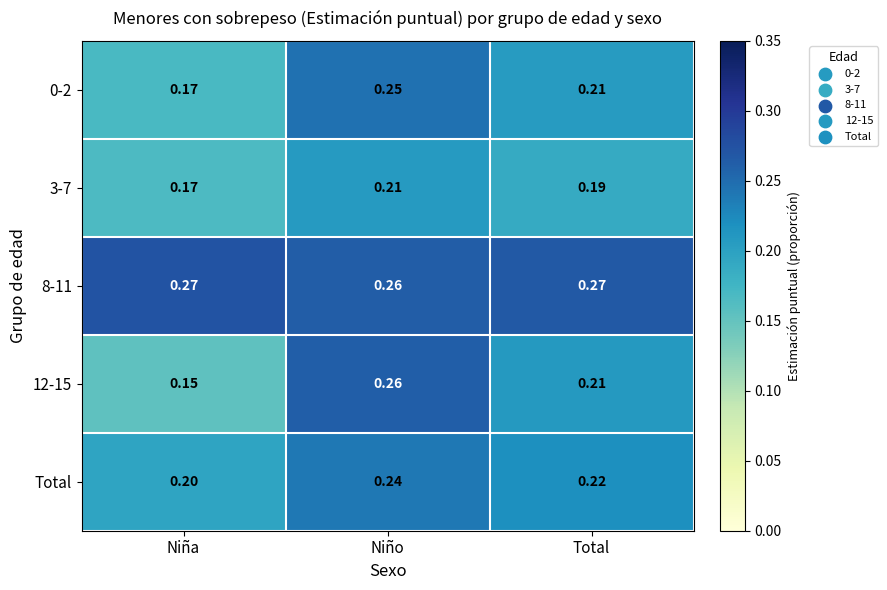

Where is Total nearest to the value 0?

Niña